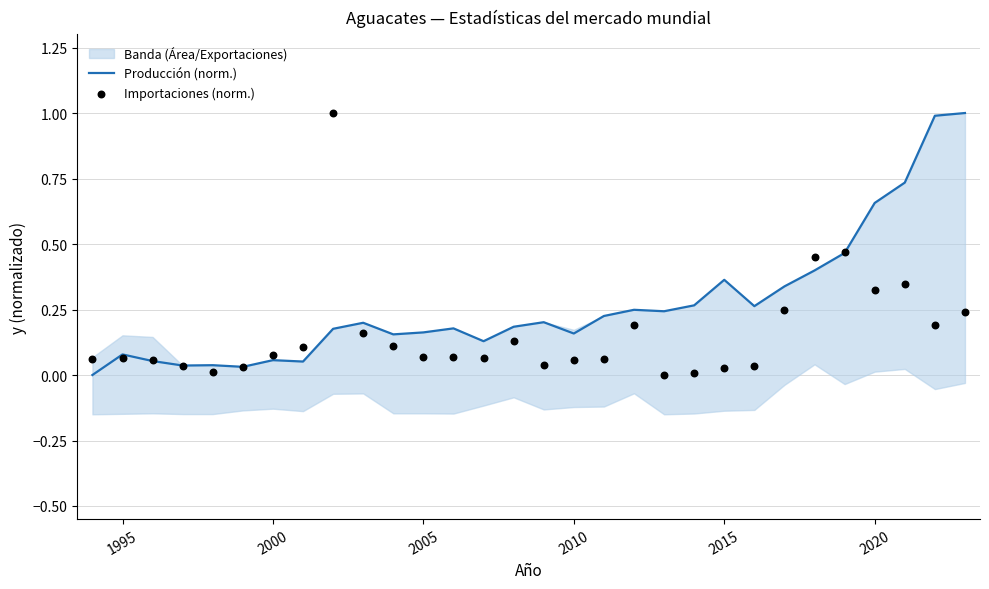

What is the maximum value for Producción (norm.)?

1.0